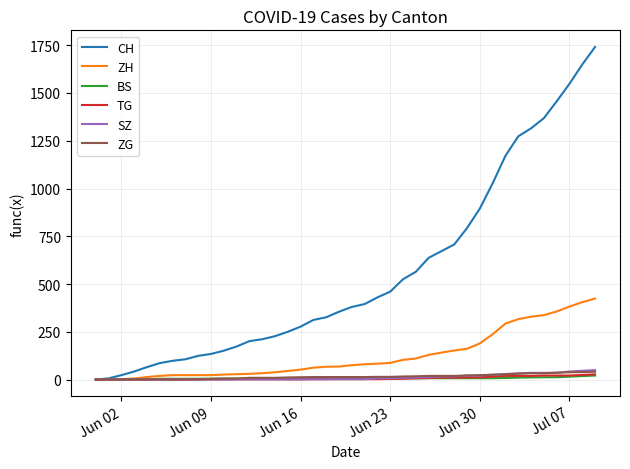

What is the maximum value shown in the chart?

1741